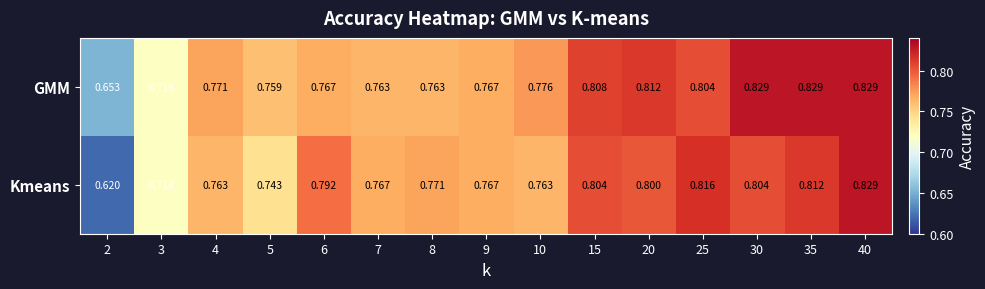

Between 5 and 25, which series saw the biggest shift?

Kmeans